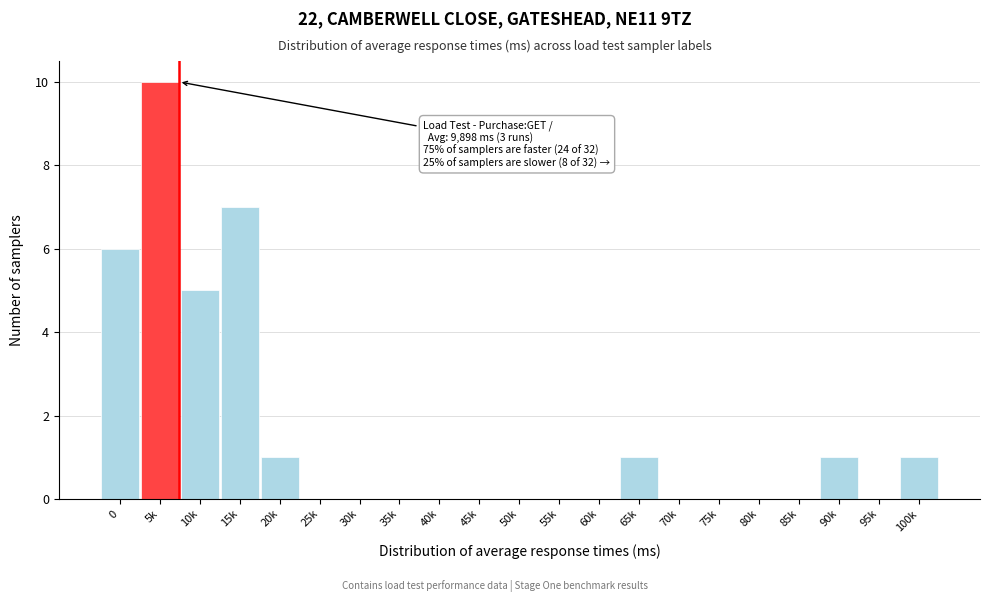

Reading left to right, list all the values displayed in this chart.

0=6	5k=10	10k=5	15k=7	20k=1	25k=0	30k=0	35k=0	40k=0	45k=0	50k=0	55k=0	60k=0	65k=1	70k=0	75k=0	80k=0	85k=0	90k=1	95k=0	100k=1